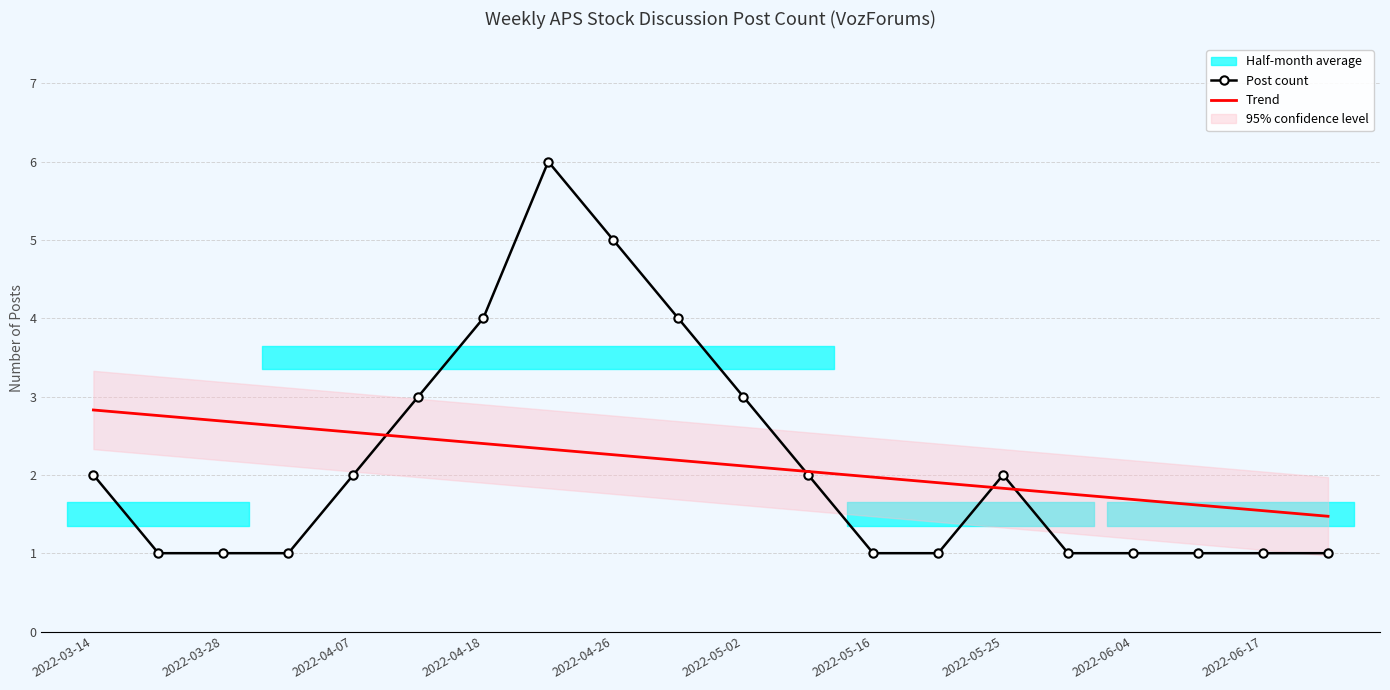

True or false: Trend has a value of 2.4 at 2022-04-18.

True